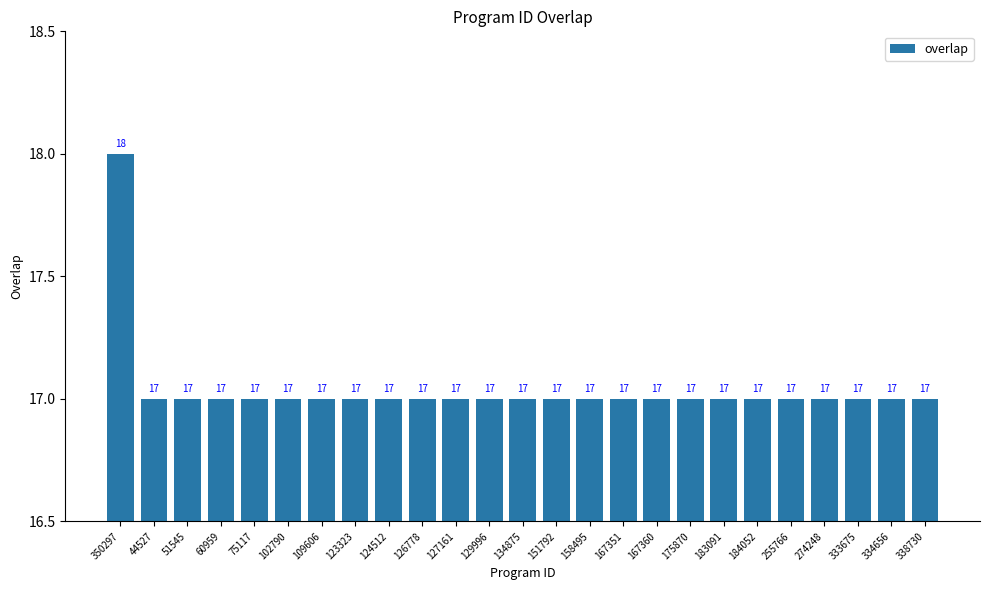

What is the greatest value displayed?

18